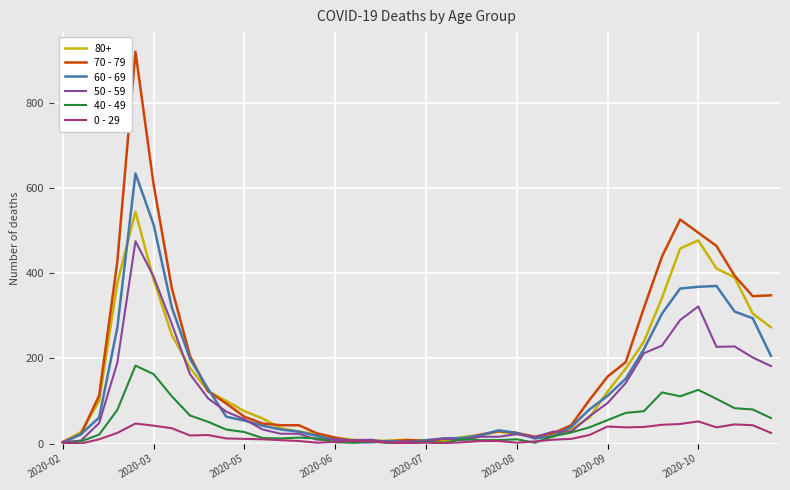

Rank the series by their maximum value, from highest to lowest.

70 - 79, 60 - 69, 80+, 50 - 59, 40 - 49, 0 - 29